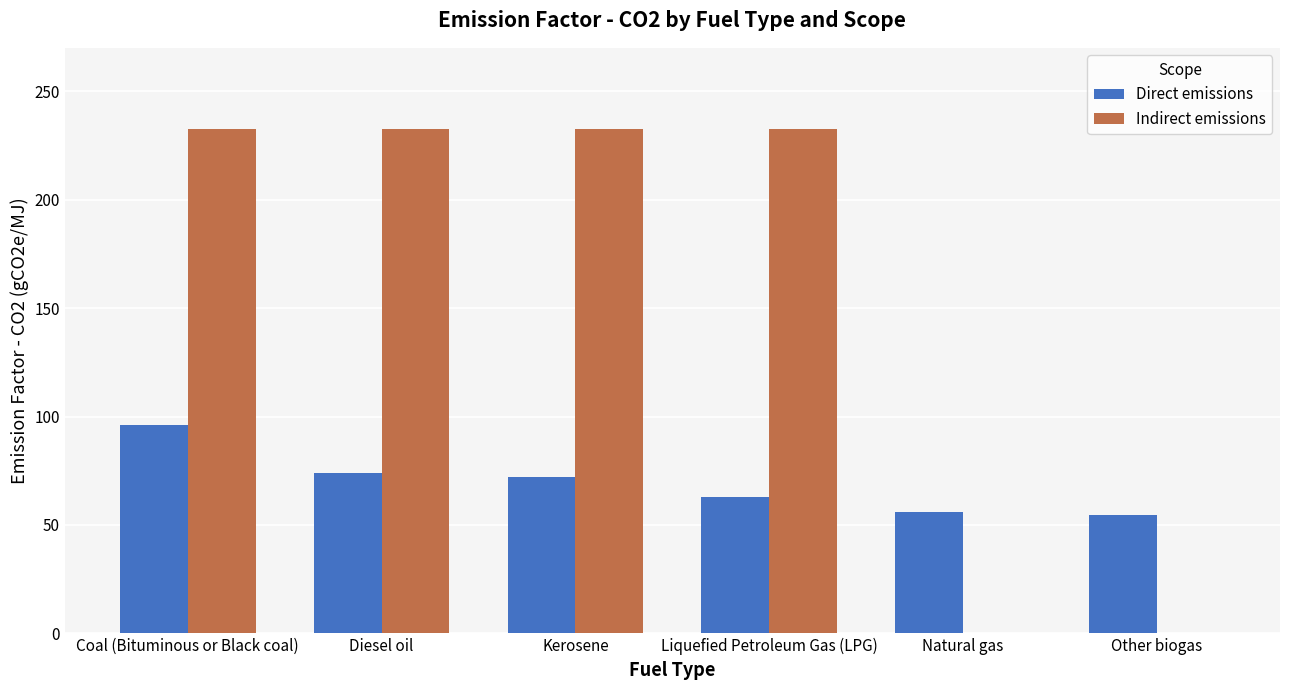

What is the highest value of the Indirect emissions series?

232.8